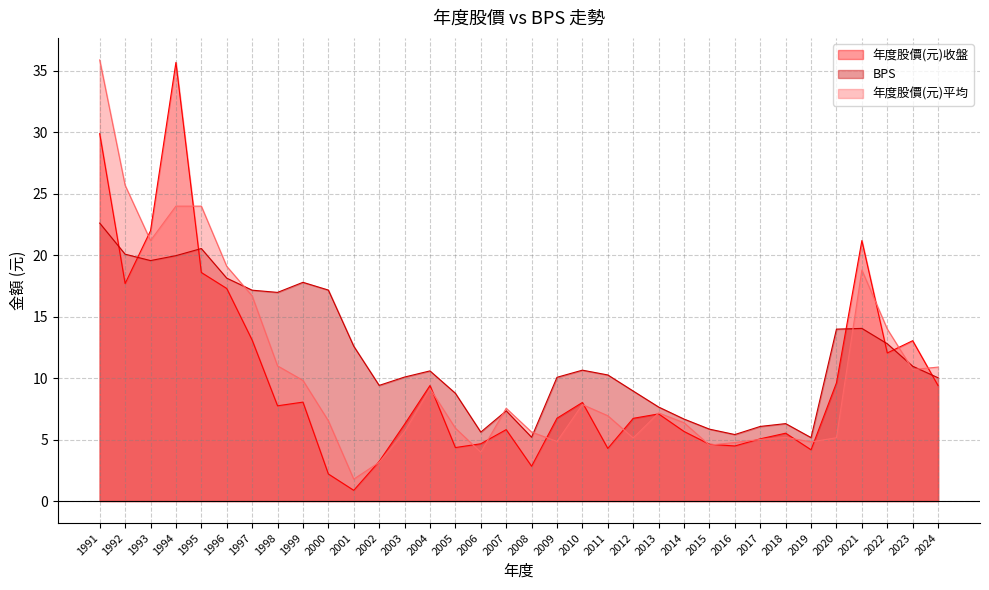

What is the minimum value for 年度股價(元)平均?

1.8